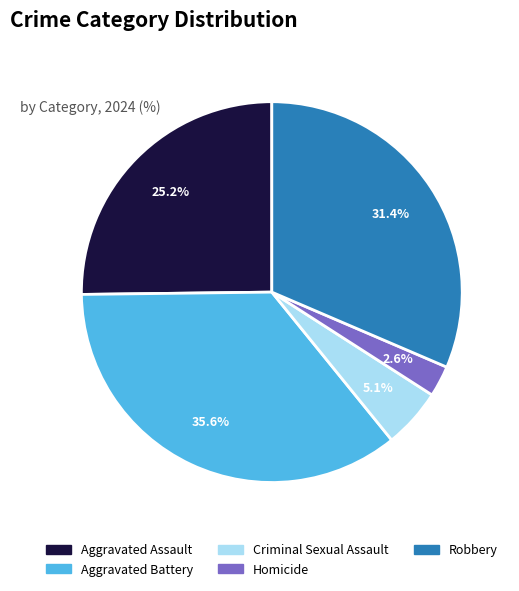

Which category has the biggest portion of the pie?

Aggravated Battery